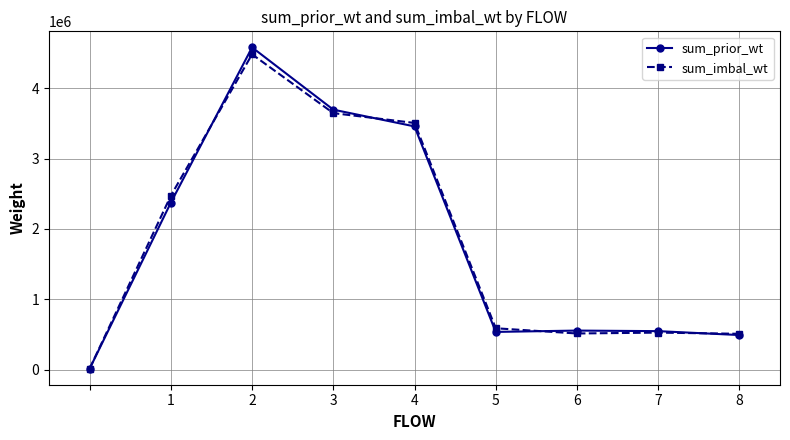

True or false: sum_prior_wt has more than 2 interior local peaks.

False